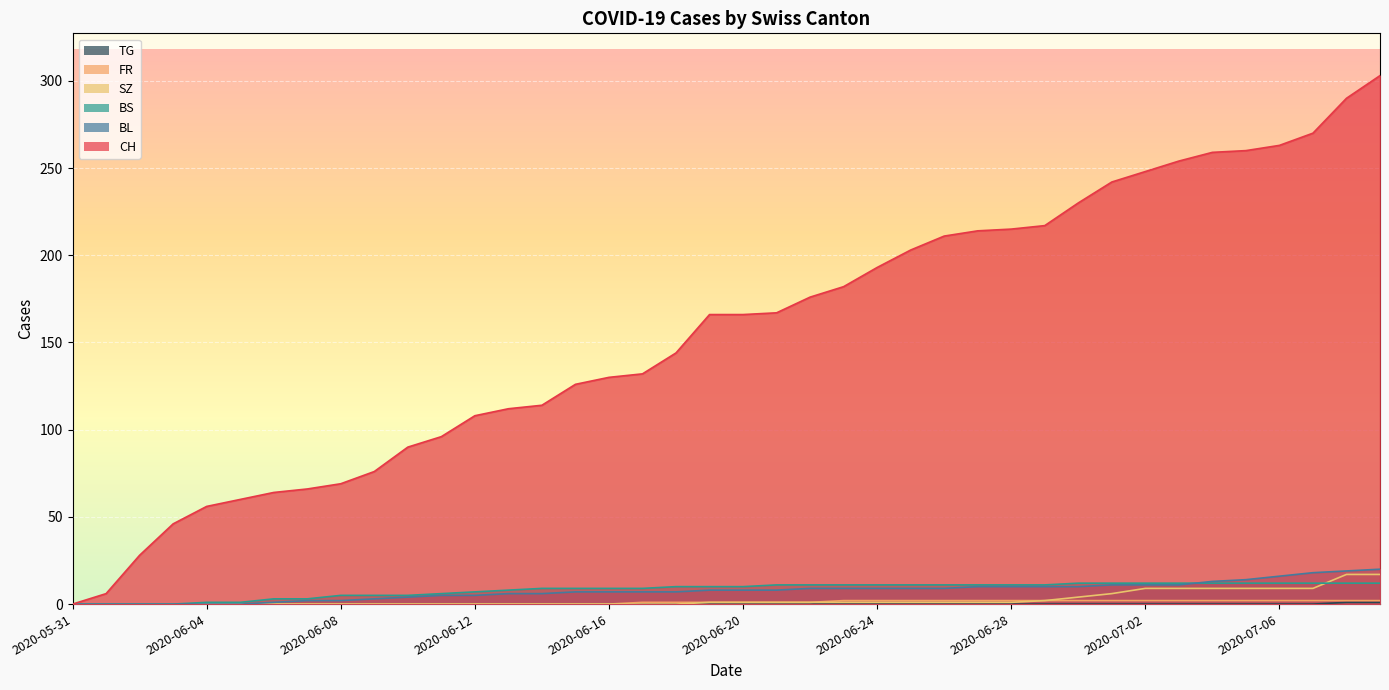

What is the maximum value shown in the chart?

303